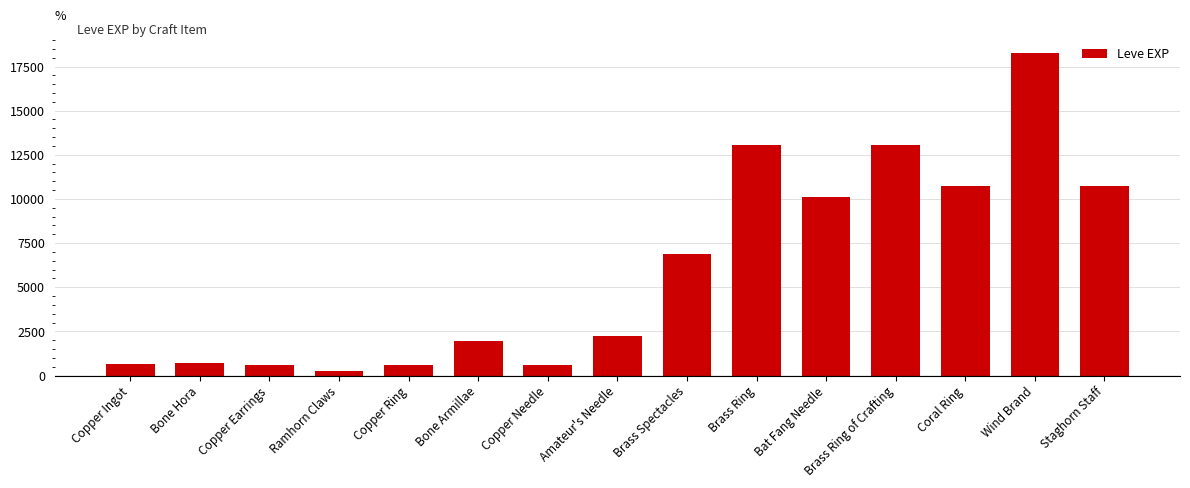

Between Copper Ingot and Coral Ring, which is larger?

Coral Ring